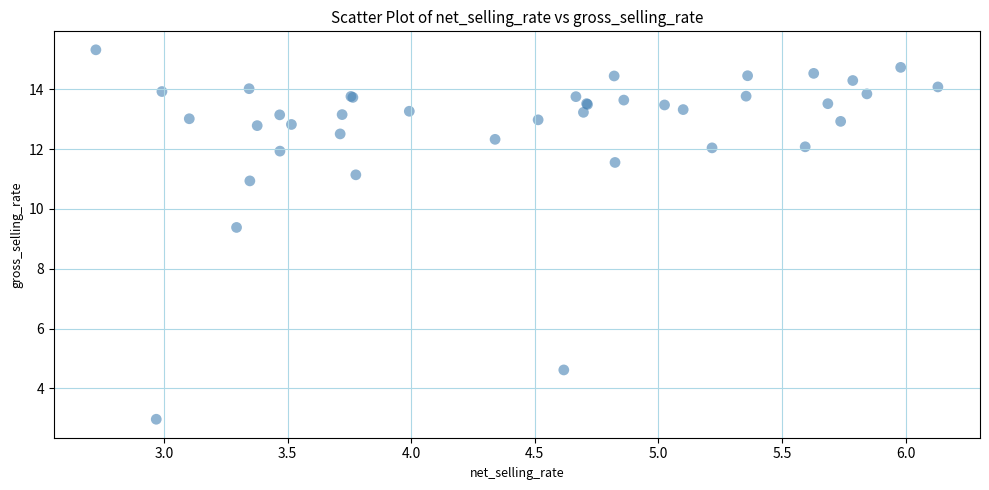

What Y value in the scatter plot is closest to 9?

9.4